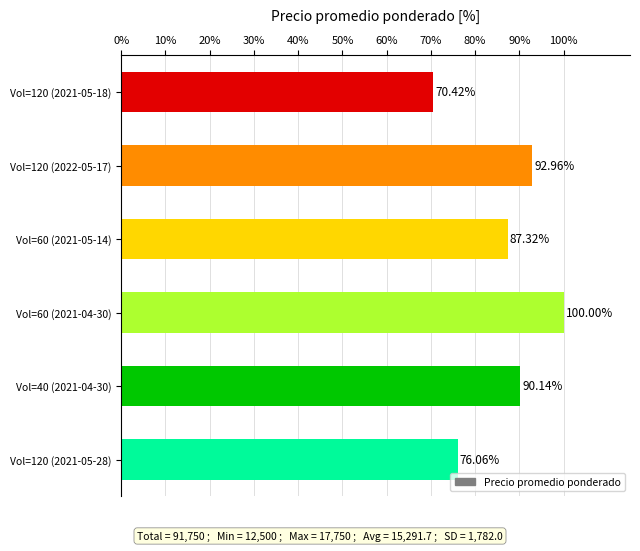

What is the average value?

86.2